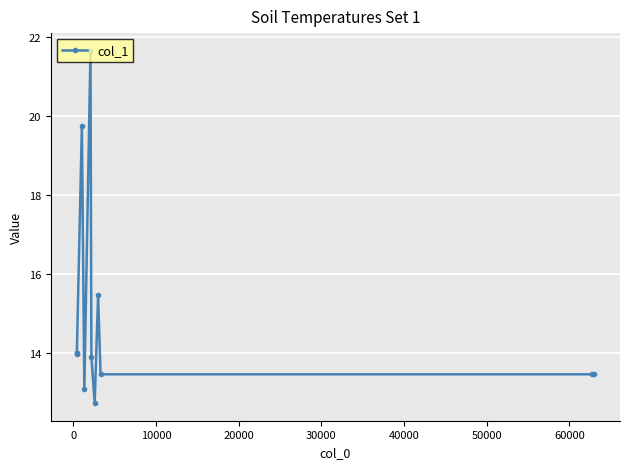

Reading left to right, what are all the values shown in this chart?

14.0	14.0	14.0	19.7	13.1	21.7	13.9	12.7	15.5	13.5	13.5	13.5